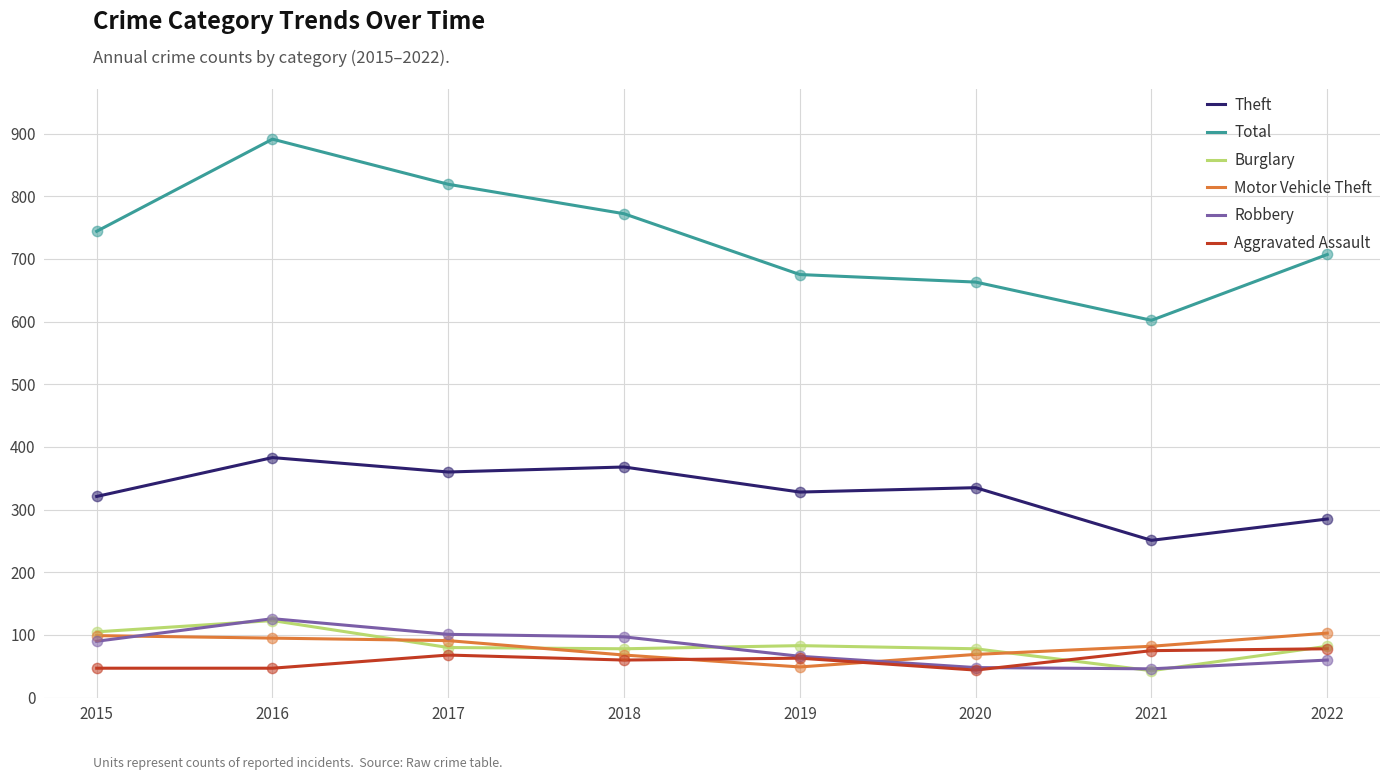

What is the spread (max minus min) of values at 2016?

844